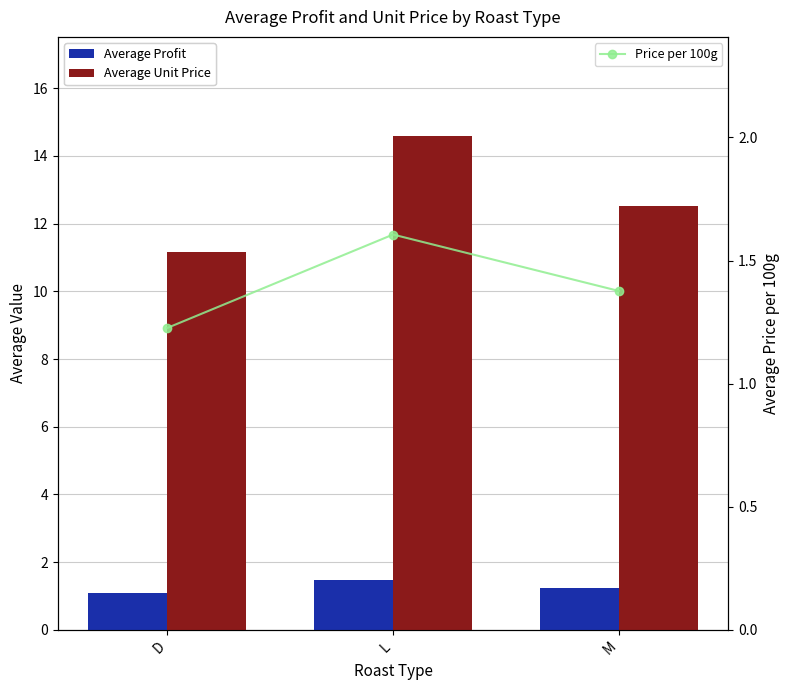

What is the maximum value for Average Unit Price?

14.6